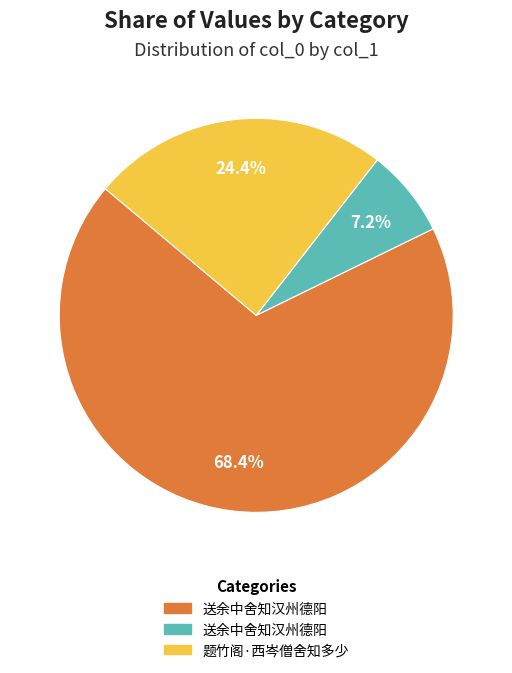

Is there any slice that represents more than half of the pie?

Yes